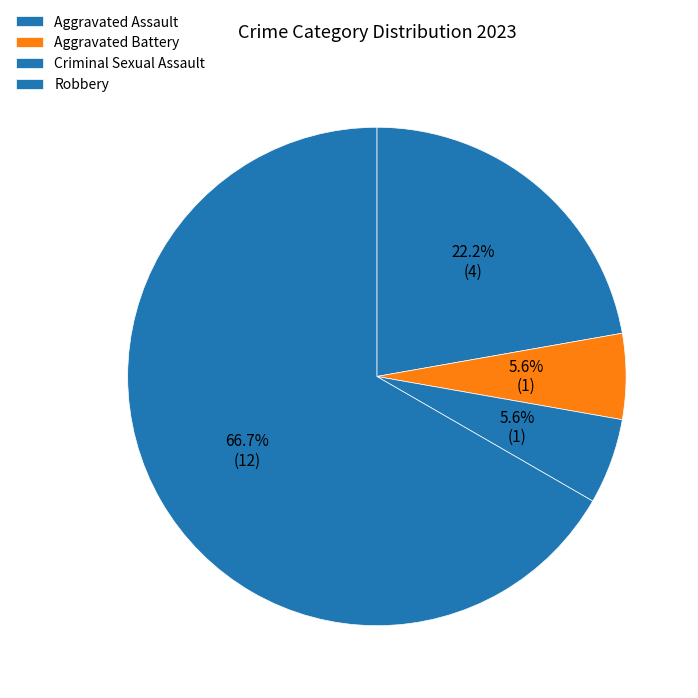

Is it true that Aggravated Battery is 6% of the pie?

True